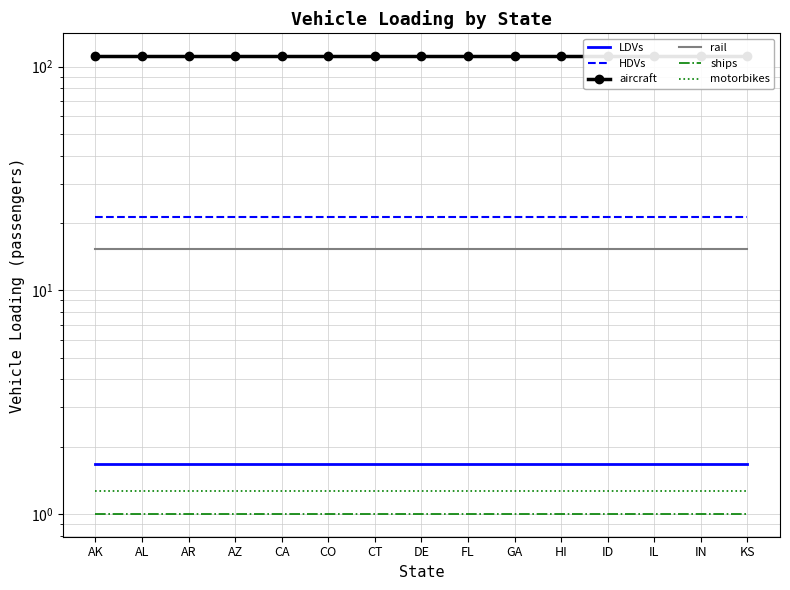

What is the sum of all LDVs values?

25.0